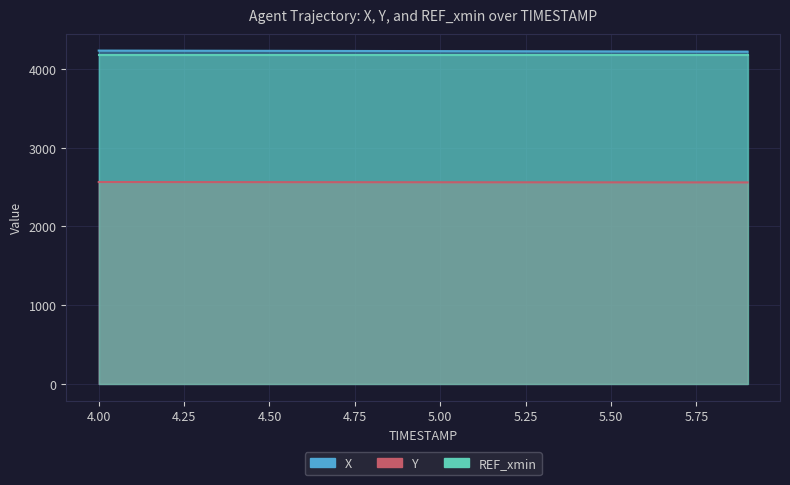

What is the sum of all X values?

84535.3